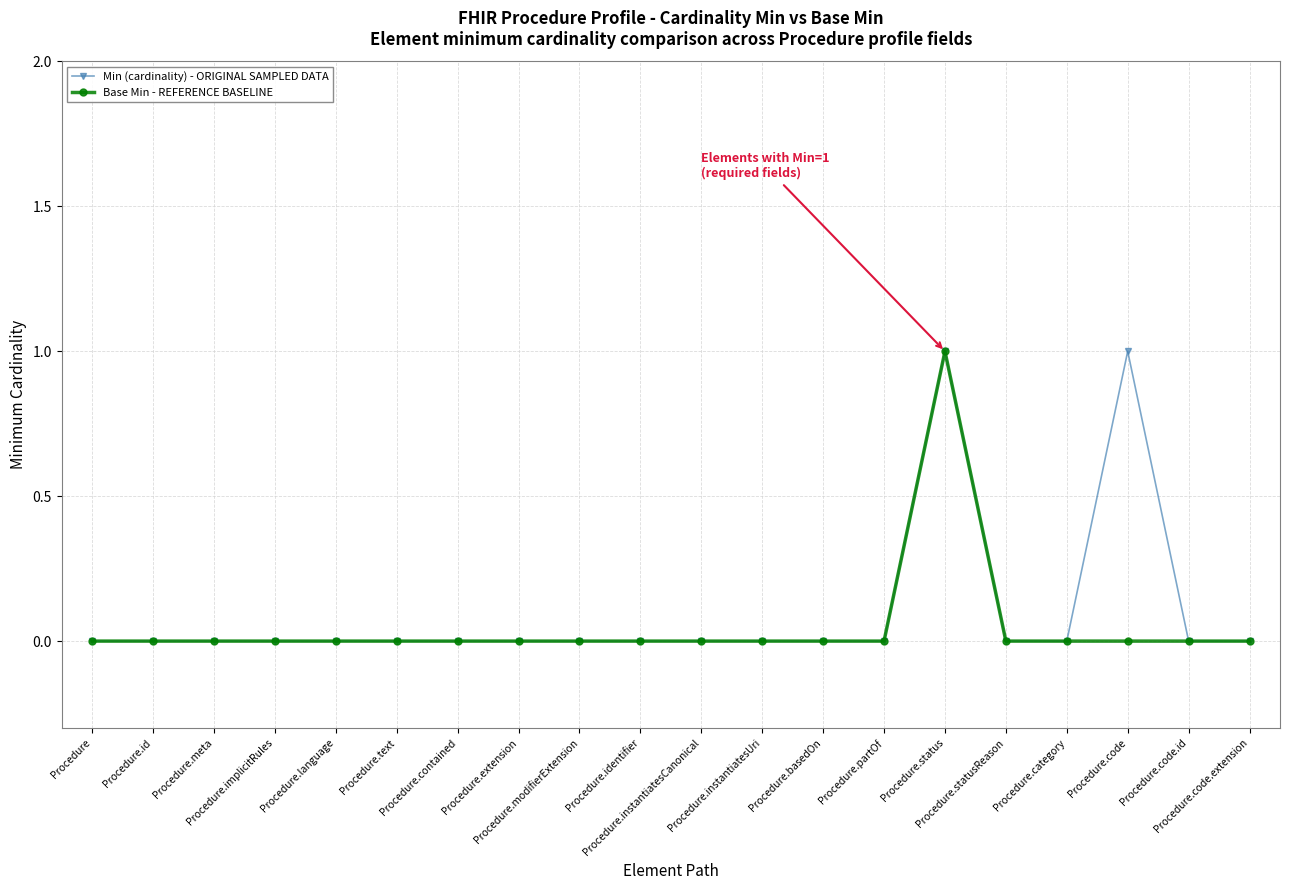

The value of Base Min - REFERENCE BASELINE at Procedure.basedOn is 0. True or false?

True